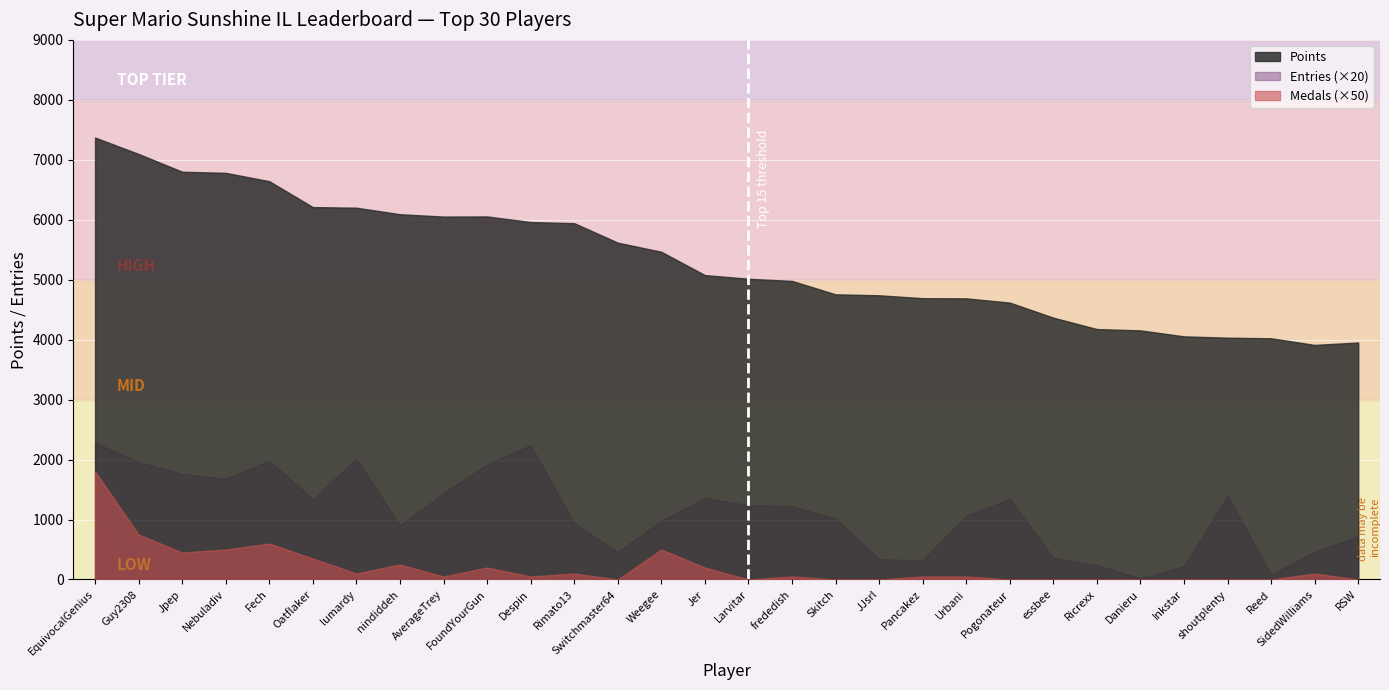

In Medals, how many points are higher than both neighbors (excluding endpoints)?

7